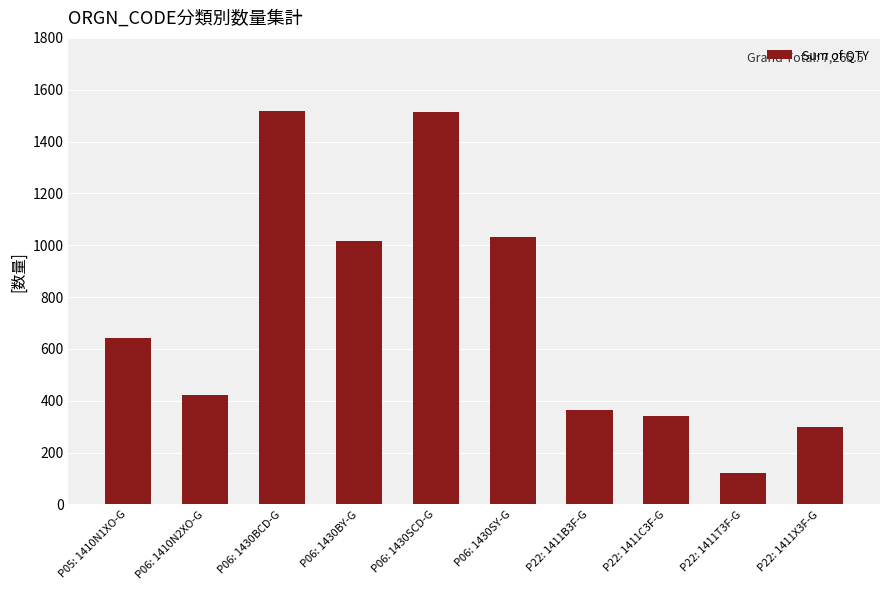

Is it true that the value at P06: 1430SY-G is 547.5?

False